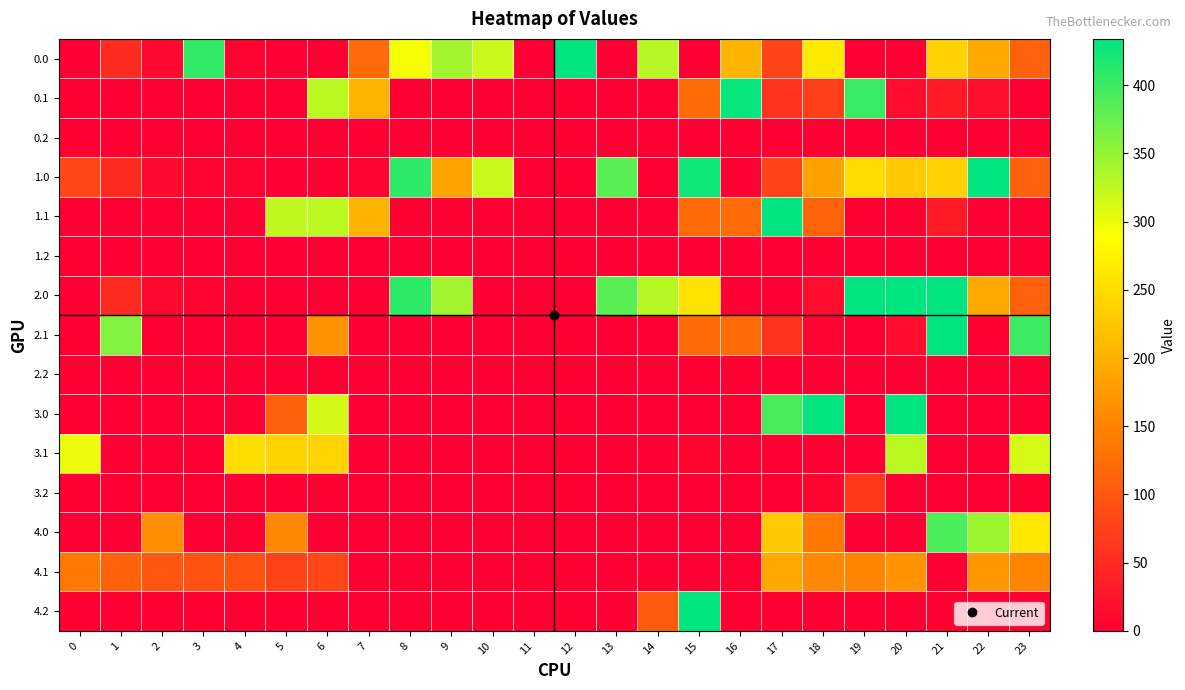

What is the maximum value shown in the chart?

434.0